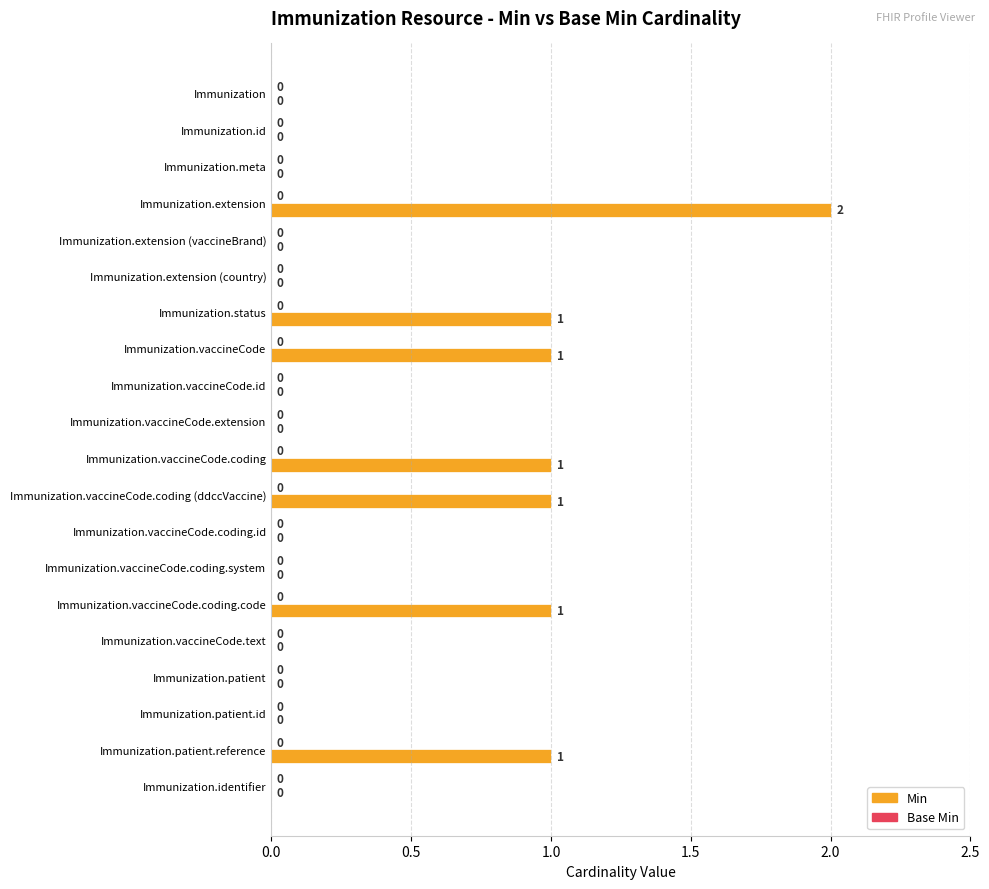

What is the sum of all values?

8